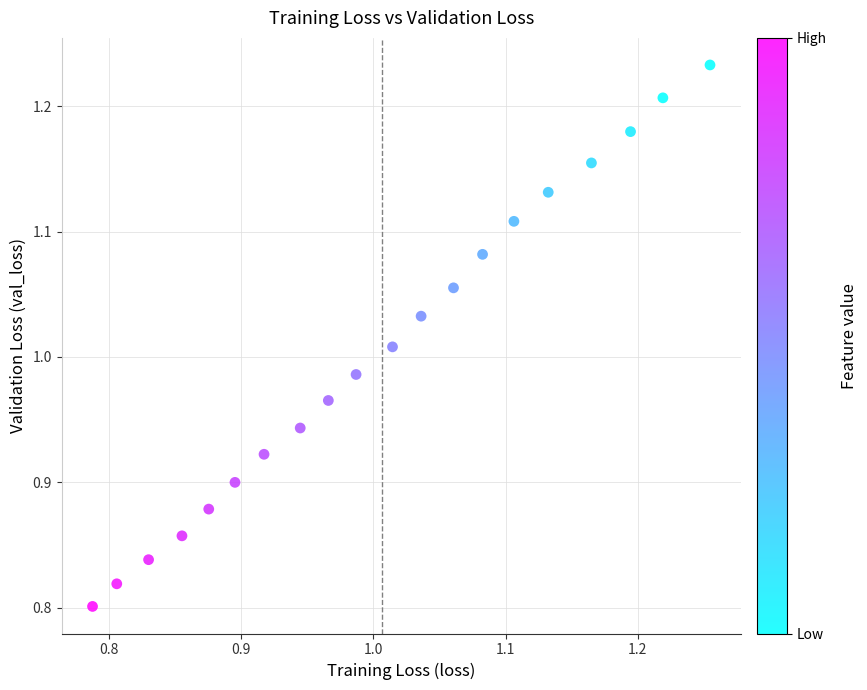

What is the range of Y values (max minus min)?

0.4